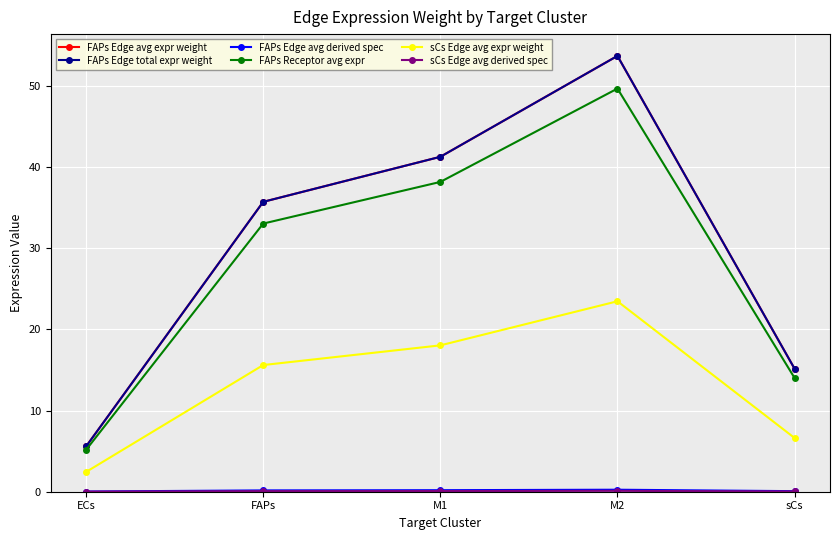

Reading right to left, transcribe all the data shown in this chart.

FAPs Edge avg expr weight: 15.2	53.7	41.3	35.7	5.6
FAPs Edge total expr weight: 15.2	53.7	41.3	35.7	5.6
FAPs Edge avg derived spec: 0.1	0.2	0.2	0.2	0.0
FAPs Receptor avg expr: 14.0	49.7	38.2	33.0	5.2
sCs Edge avg expr weight: 6.6	23.5	18.0	15.6	2.4
sCs Edge avg derived spec: 0.0	0.1	0.1	0.1	0.0